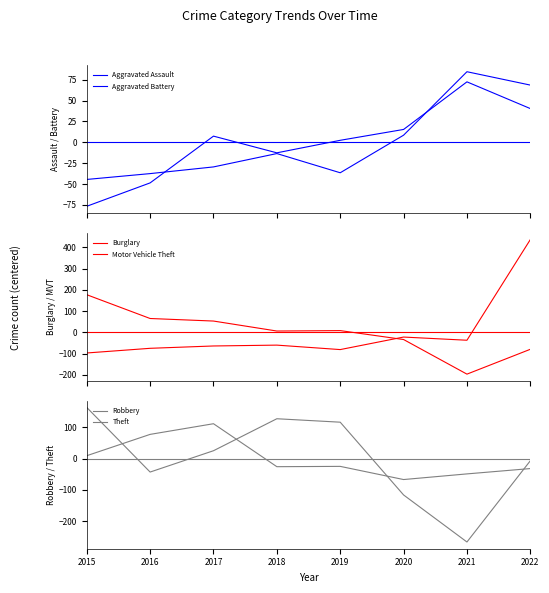

Is the value of Aggravated Assault at 2017 greater than the value of Motor Vehicle Theft at 2017?

Yes